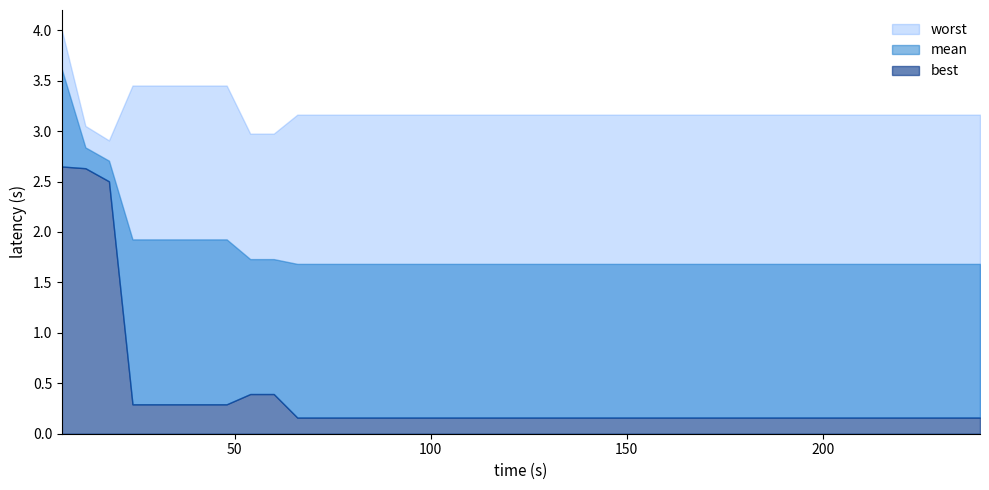

Reading right to left, what are all the values shown in this chart?

evals: 240.0	234.0	228.0	222.0	216.0	210.0	204.0	198.0	192.0	186.0	180.0	174.0	168.0	162.0	156.0	150.0	144.0	138.0	132.0	126.0	120.0	114.0	108.0	102.0	96.0	90.0	84.0	78.0	72.0	66.0	60.0	54.0	48.0	42.0	36.0	30.0	24.0	18.0	12.0	6.0
mean: 1.7	1.7	1.7	1.7	1.7	1.7	1.7	1.7	1.7	1.7	1.7	1.7	1.7	1.7	1.7	1.7	1.7	1.7	1.7	1.7	1.7	1.7	1.7	1.7	1.7	1.7	1.7	1.7	1.7	1.7	1.7	1.7	1.9	1.9	1.9	1.9	1.9	2.7	2.8	3.6
best: 0.2	0.2	0.2	0.2	0.2	0.2	0.2	0.2	0.2	0.2	0.2	0.2	0.2	0.2	0.2	0.2	0.2	0.2	0.2	0.2	0.2	0.2	0.2	0.2	0.2	0.2	0.2	0.2	0.2	0.2	0.4	0.4	0.3	0.3	0.3	0.3	0.3	2.5	2.6	2.6
worst: 3.2	3.2	3.2	3.2	3.2	3.2	3.2	3.2	3.2	3.2	3.2	3.2	3.2	3.2	3.2	3.2	3.2	3.2	3.2	3.2	3.2	3.2	3.2	3.2	3.2	3.2	3.2	3.2	3.2	3.2	3.0	3.0	3.5	3.5	3.5	3.5	3.5	2.9	3.1	4.0